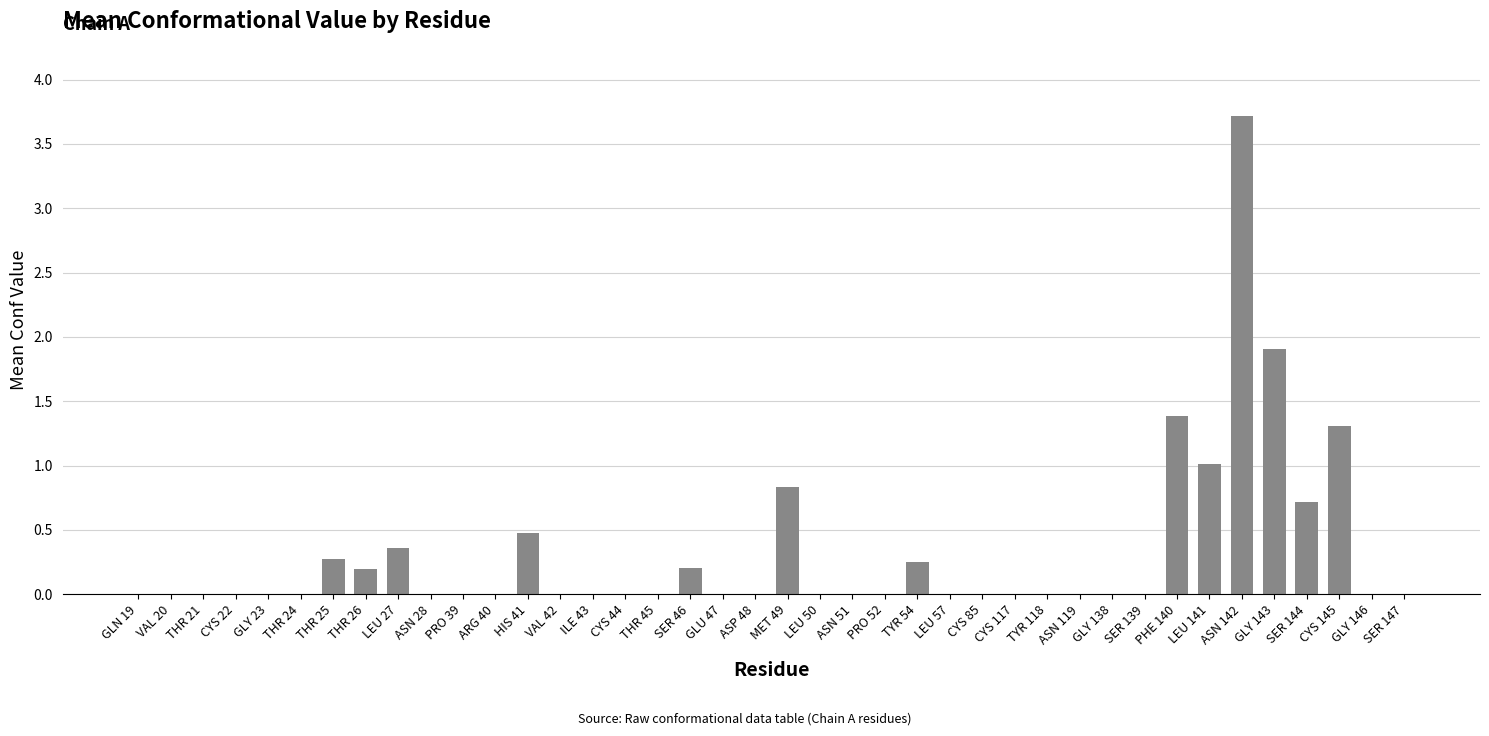

Which category has the highest value across all series?

ASN 142